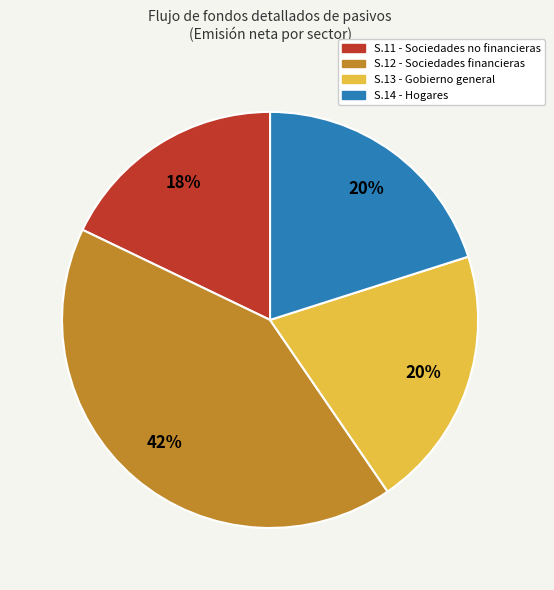

To the nearest percent, what portion does S.11 - Sociedades no financieras represent?

18%